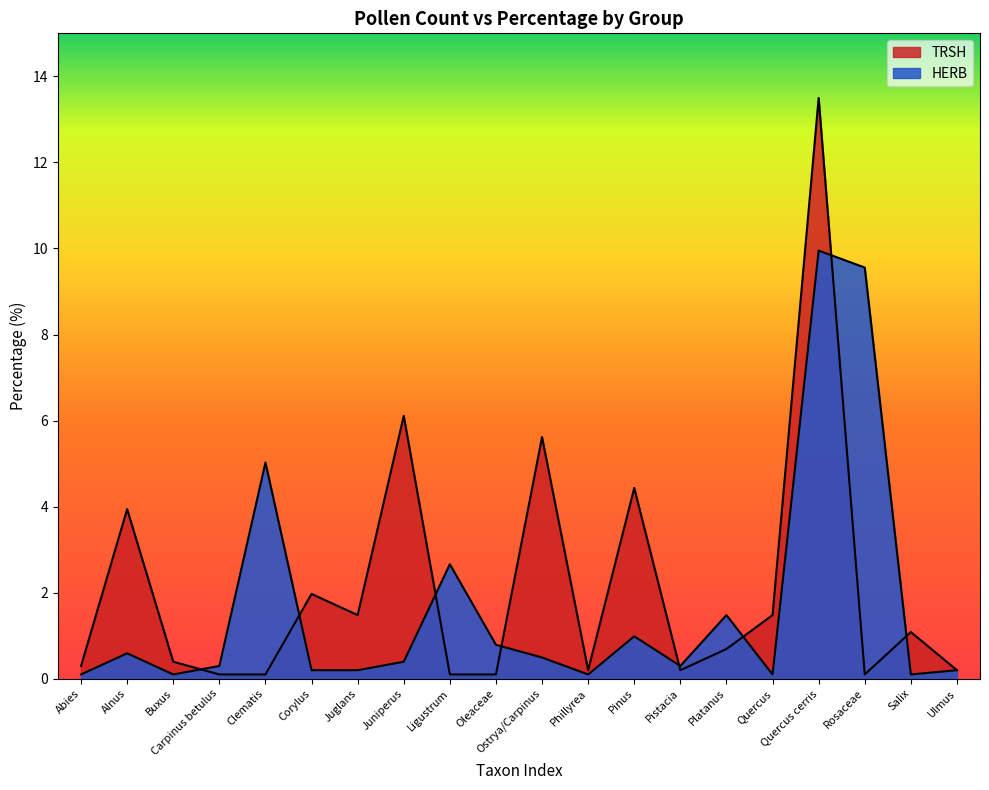

What is the sum of all HERB values?

33.6